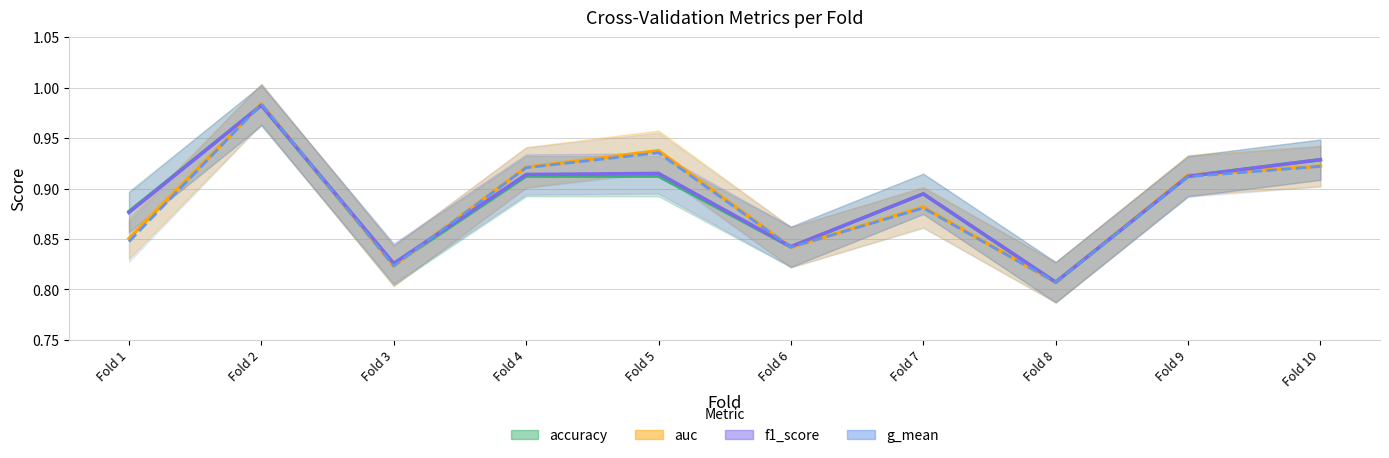

Reading left to right, list all the values displayed in this chart.

accuracy: 0.9	1.0	0.8	0.9	0.9	0.8	0.9	0.8	0.9	0.9
auc: 0.9	1.0	0.8	0.9	0.9	0.8	0.9	0.8	0.9	0.9
f1_score: 0.9	1.0	0.8	0.9	0.9	0.8	0.9	0.8	0.9	0.9
g_mean: 0.8	1.0	0.8	0.9	0.9	0.8	0.9	0.8	0.9	0.9